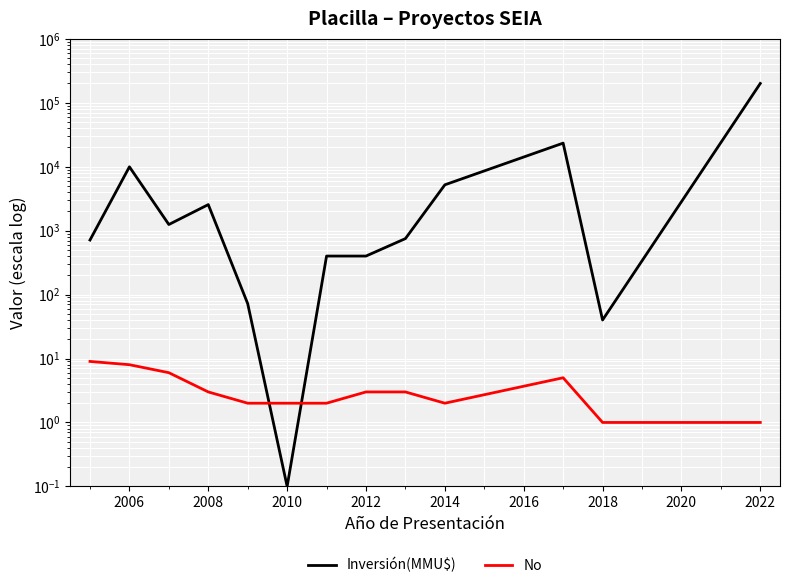

After their last crossing, which series has the higher values: No or Inversión(MMU$)?

Inversión(MMU$)